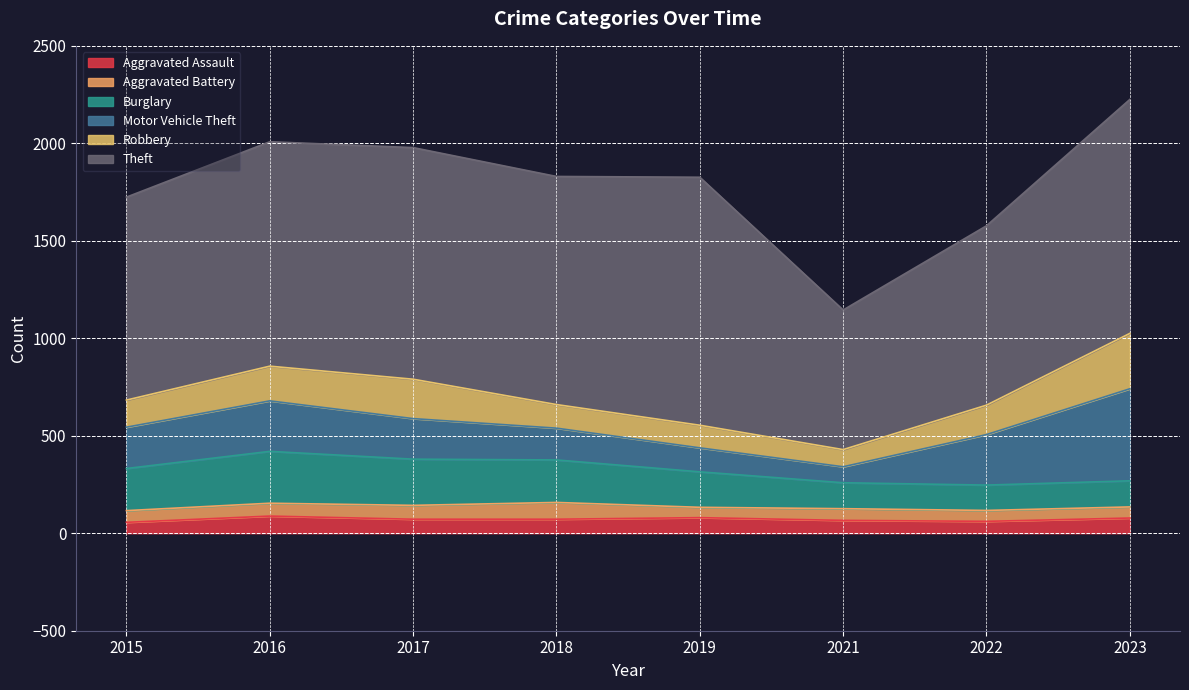

True or false: Motor Vehicle Theft has a value of 82 at 2021.

True